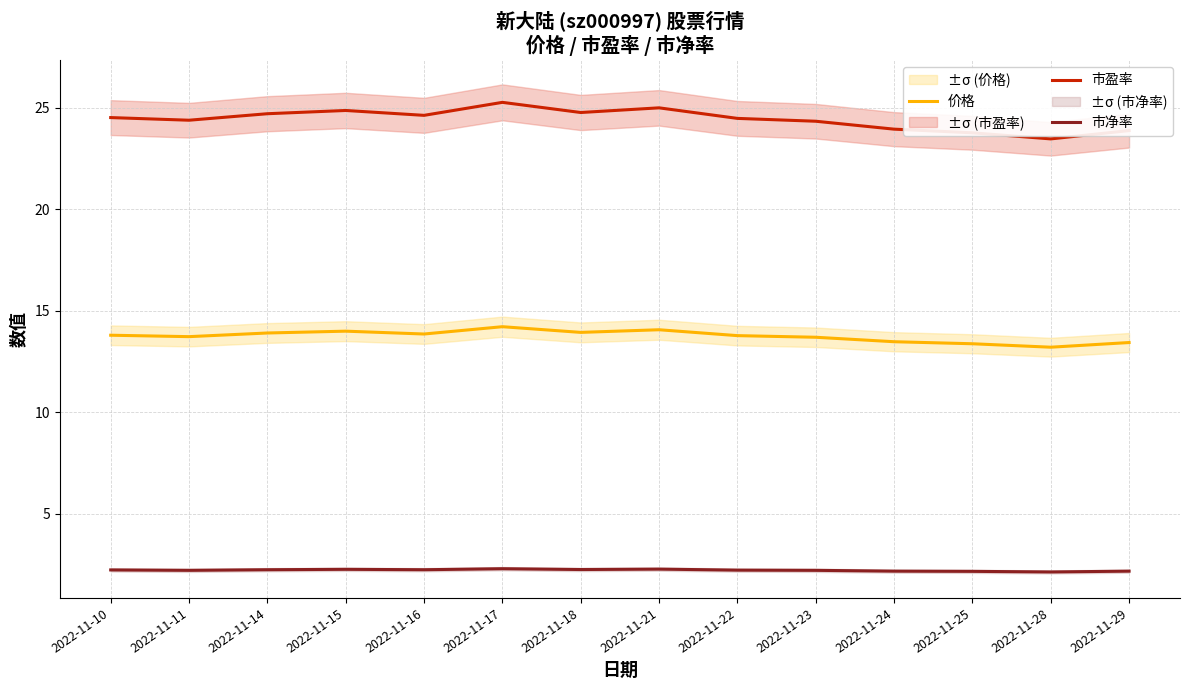

Is this an area chart (filled region under the line)?

No